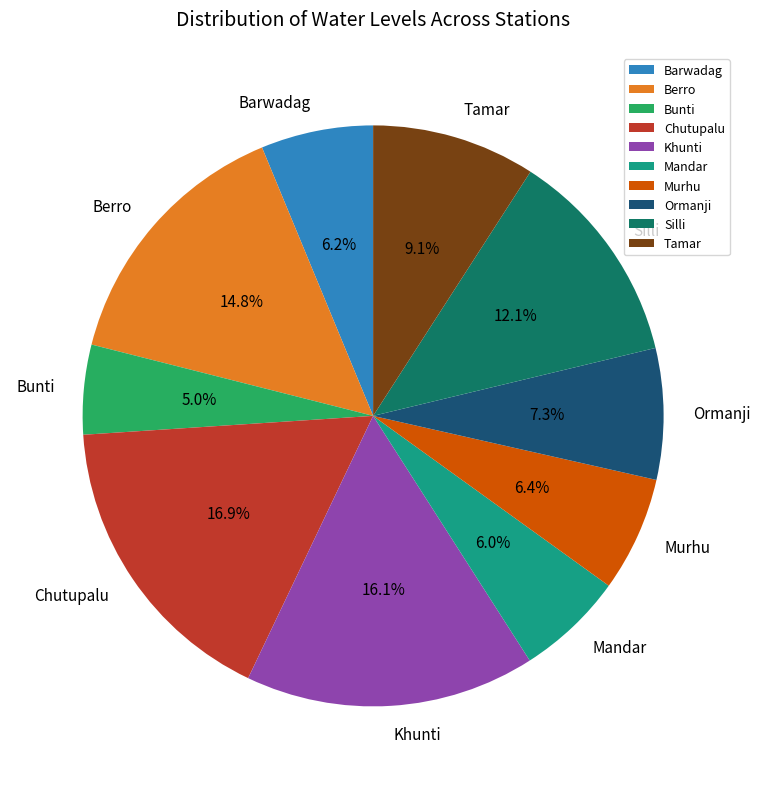

How many segments does this pie chart have?

10